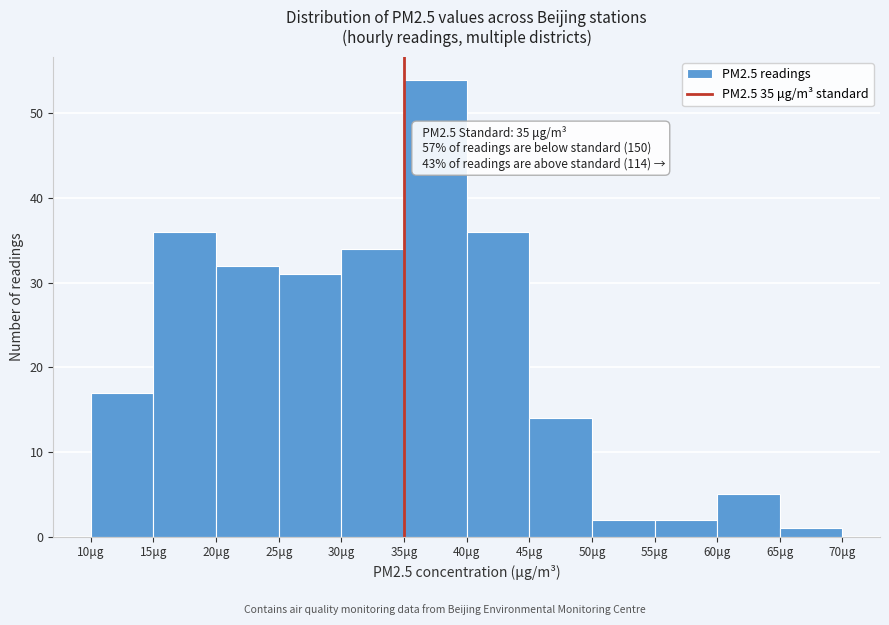

Over which range of the x-axis is the bar tallest?

35 to 40